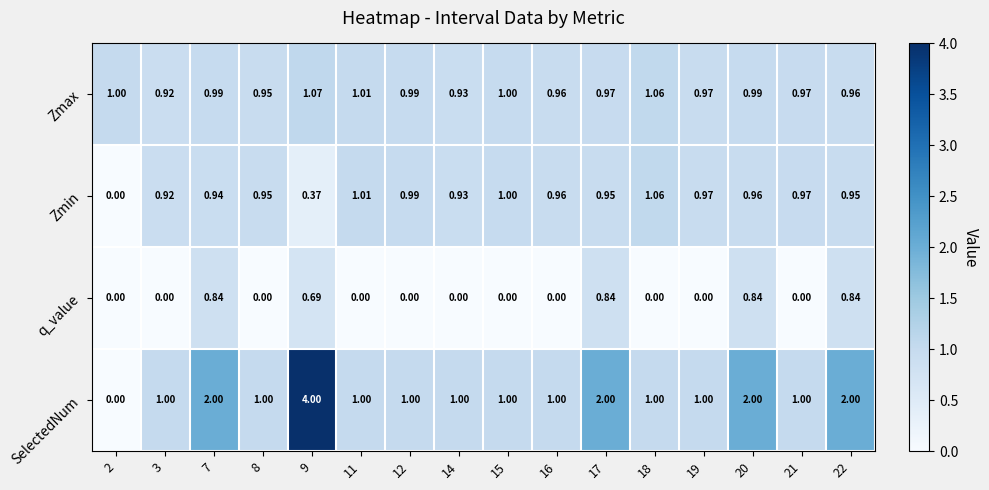

Is the value of SelectedNum at 20 greater than the value of Zmax at 21?

Yes